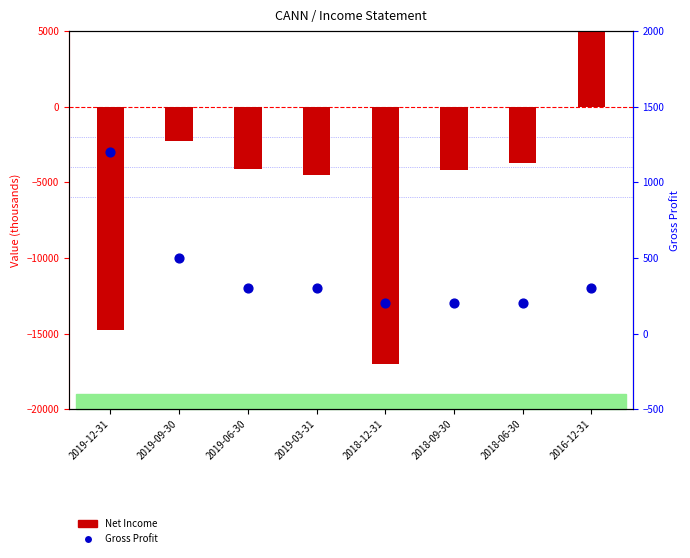

At which category is the sum across all series the highest?

2016-12-31